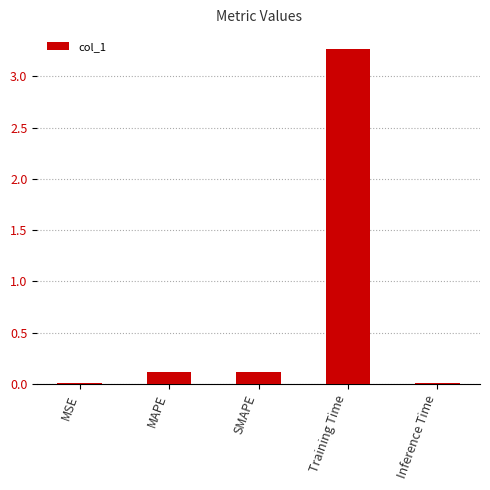

True or false: the data shows 0.0 at MSE.

True